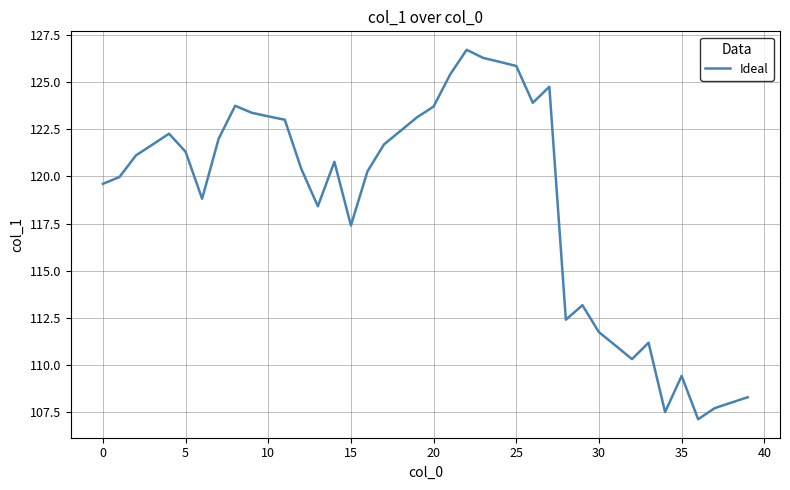

What is the difference between the maximum and minimum values?

19.6